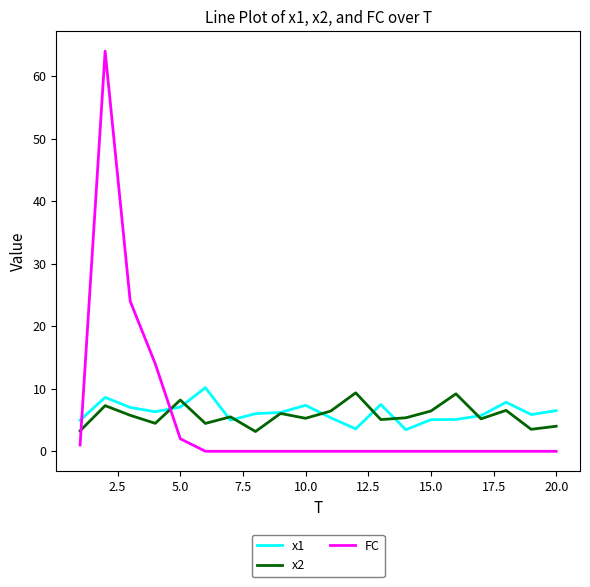

What is the minimum value for x1?

3.4